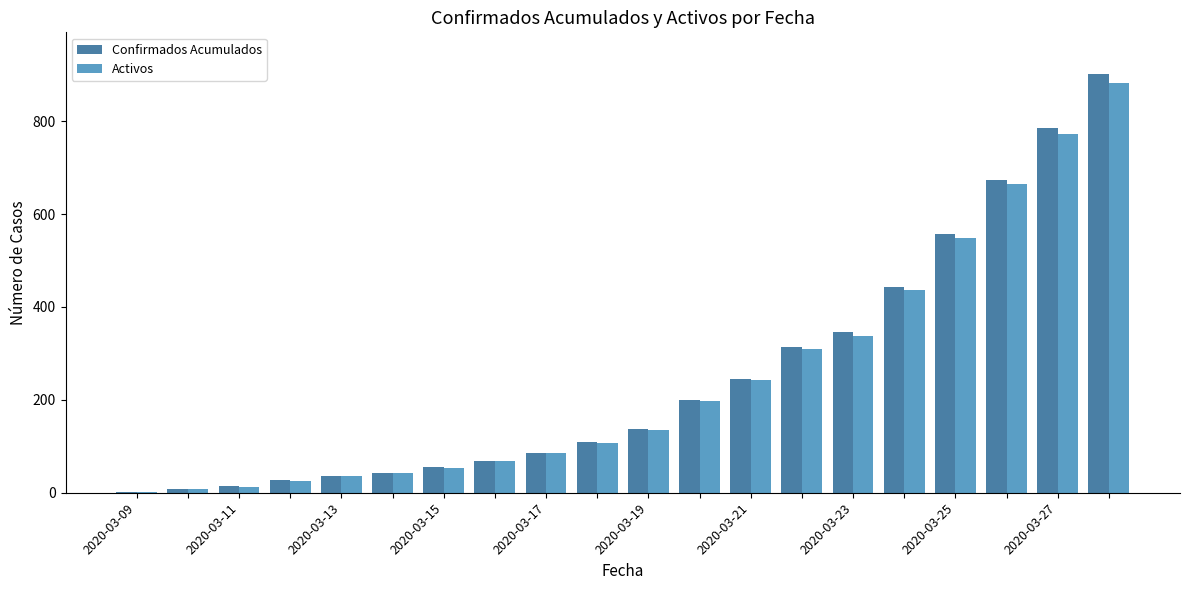

What is the maximum value shown in the chart?

901